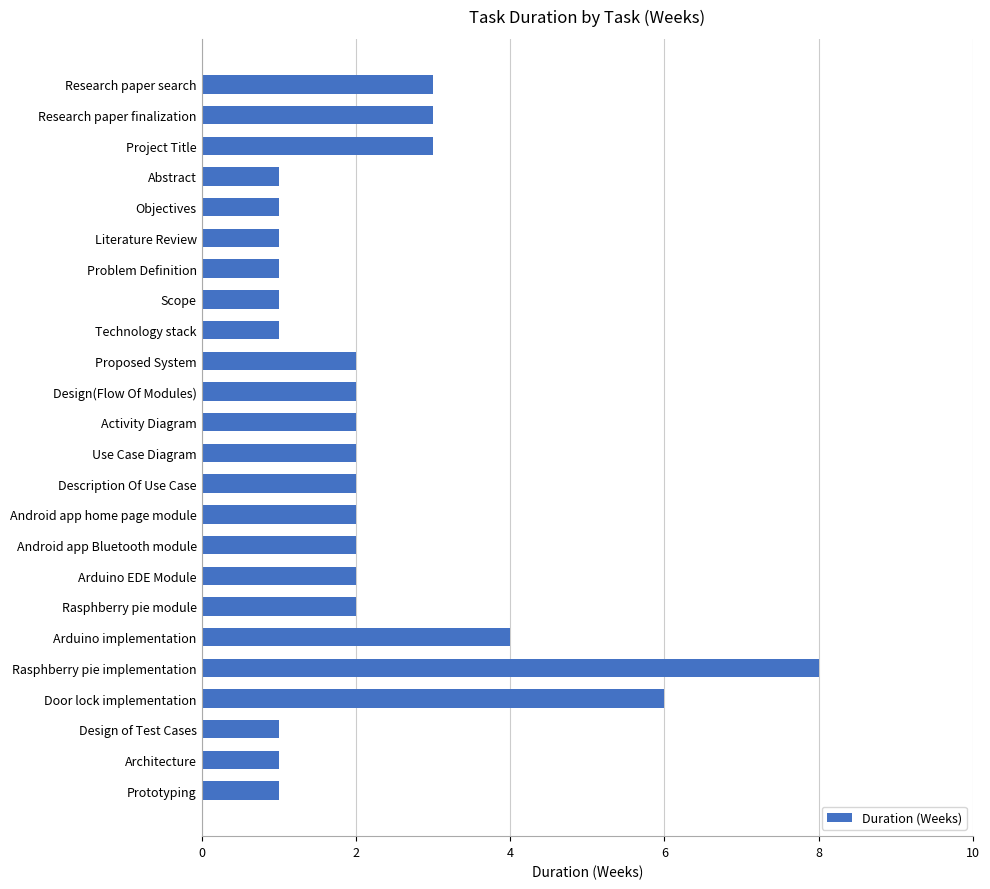

How many data points does each series have?

24